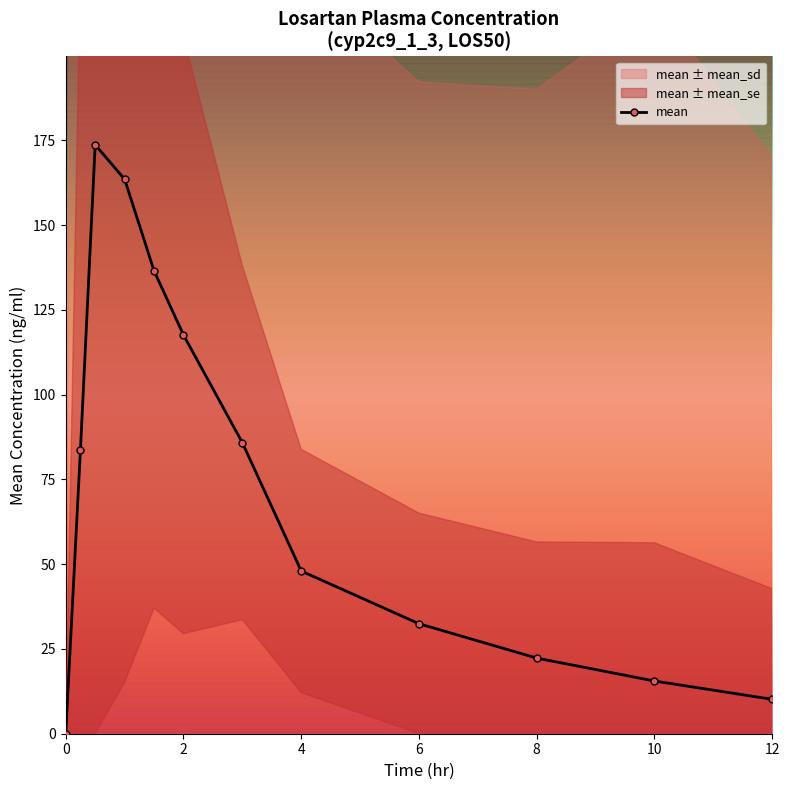

What is the maximum value for mean?

173.6